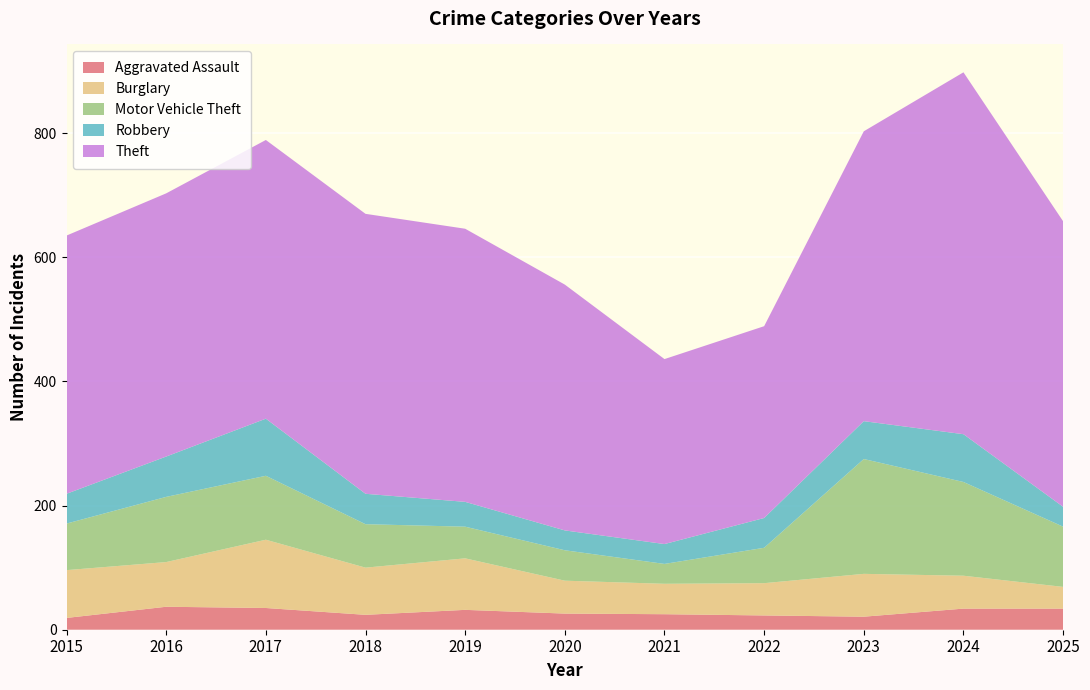

Reading right to left, list all the values displayed in this chart.

Aggravated Assault: 34	34	21	23	25	26	32	24	35	37	19
Burglary: 35	53	69	52	49	53	83	76	110	72	77
Motor Vehicle Theft: 97	151	185	57	32	49	51	70	103	105	75
Robbery: 32	77	61	48	32	32	40	49	92	65	48
Theft: 460	583	467	309	298	396	440	451	449	424	416